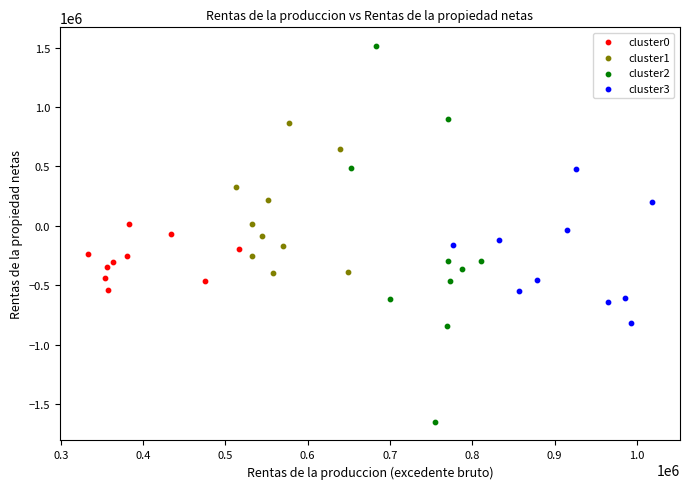

Which series contains the lowest Y value?

cluster2